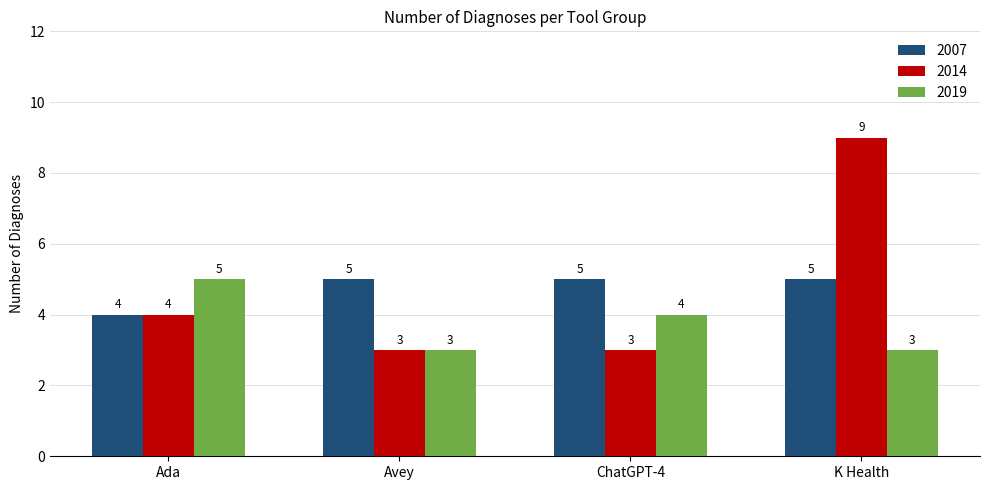

At which category does the chart reach its peak across all series?

K Health